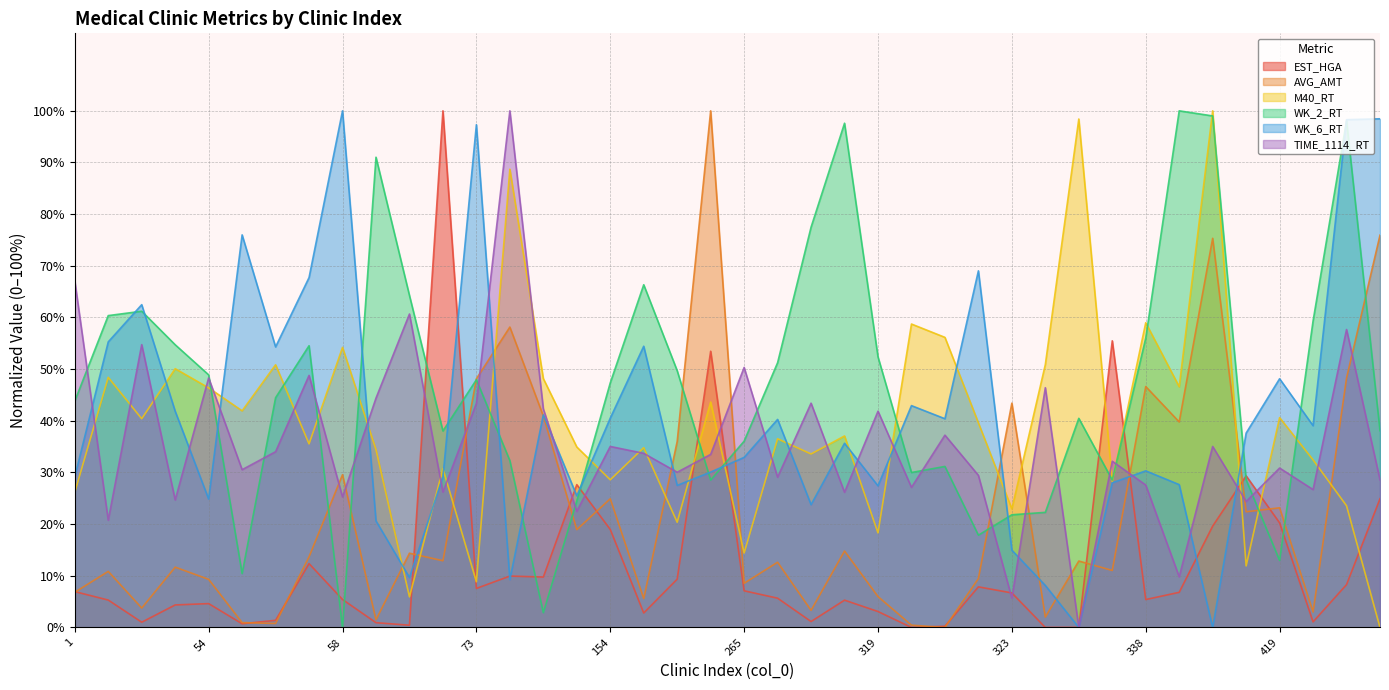

The value of TIME_1114_RT at 420 is 26.7. True or false?

True